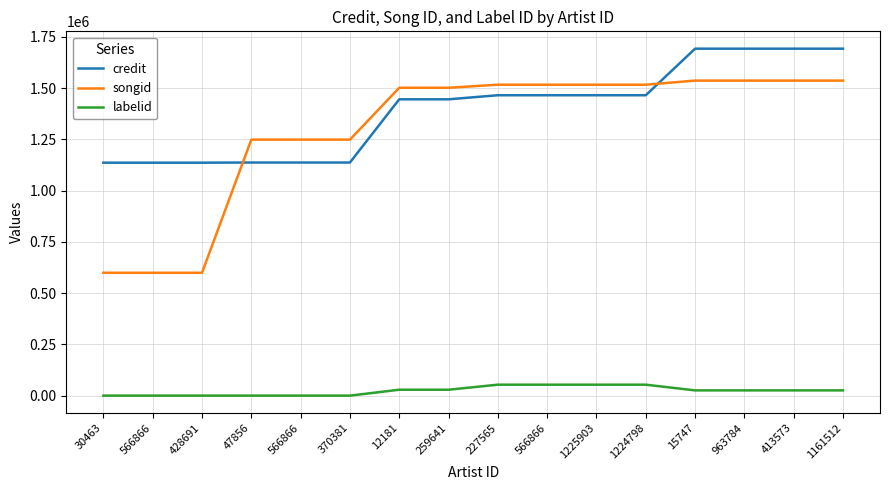

How many lines are shown in the chart?

3